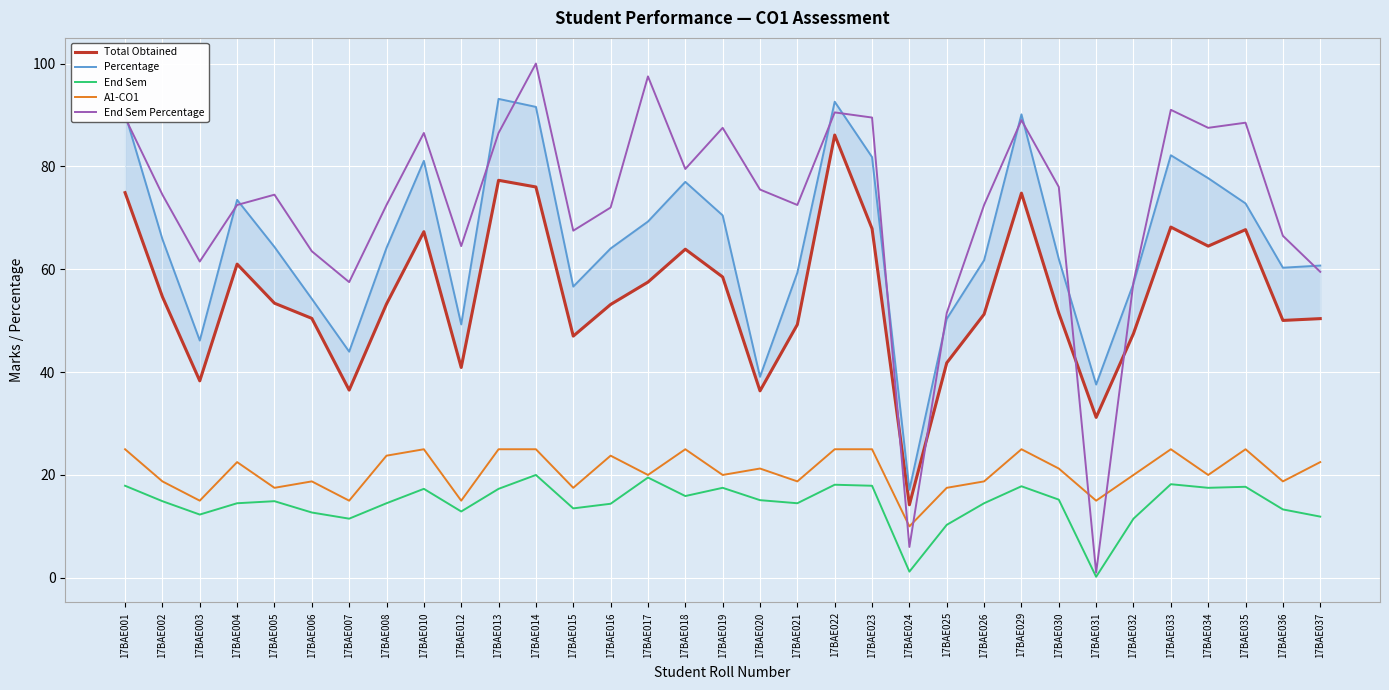

Which series has the largest range (max minus min)?

End Sem Percentage